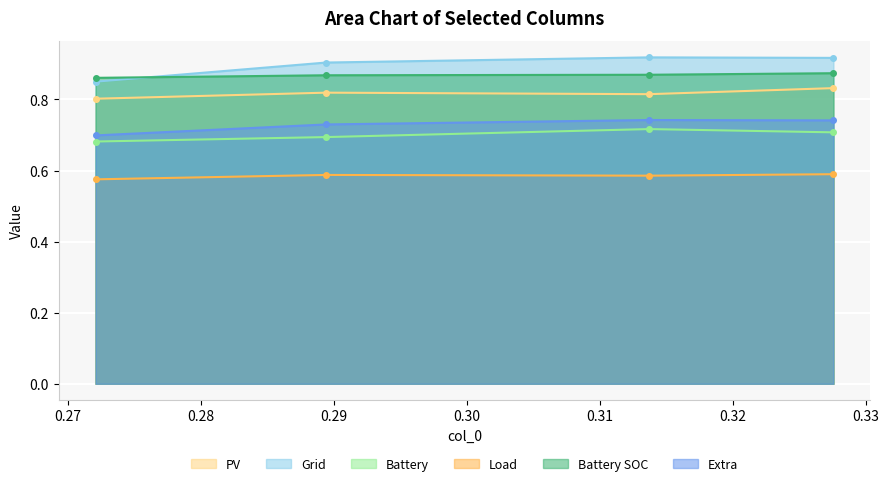

Which series has the largest range (max minus min)?

Grid